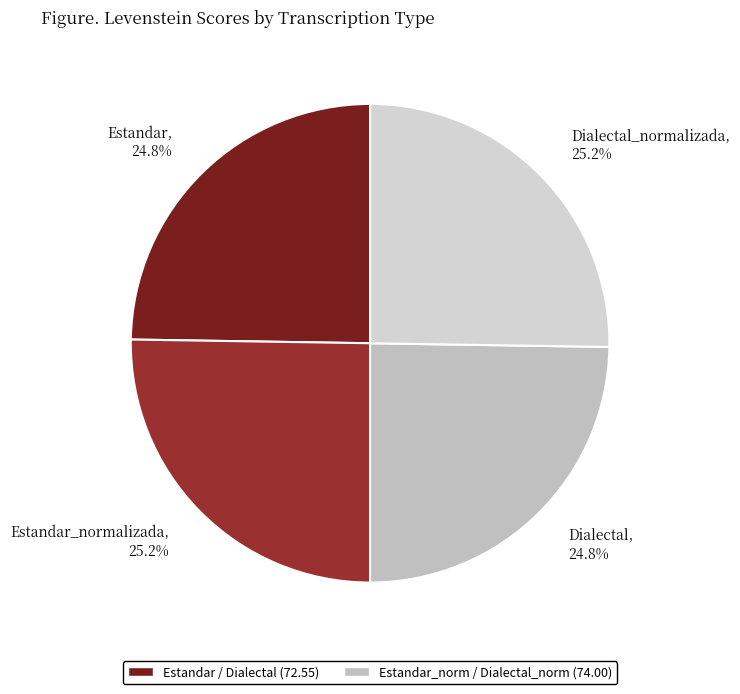

Does Dialectal represent more than half of the total?

No